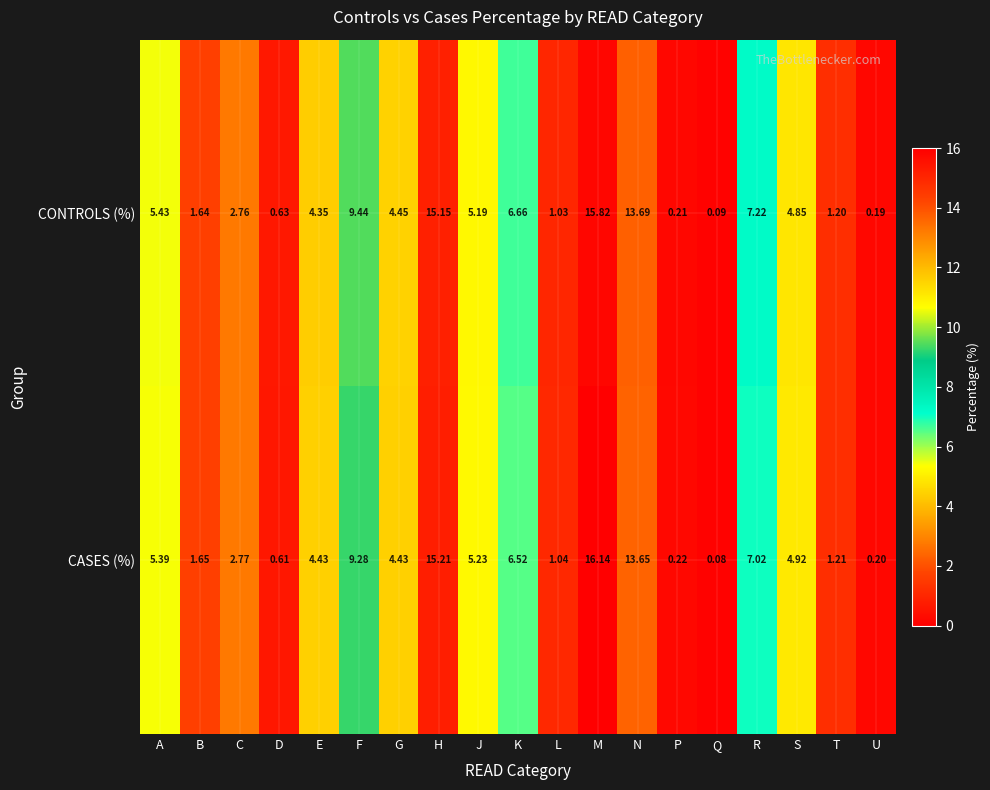

At which category is the sum across all series the highest?

M